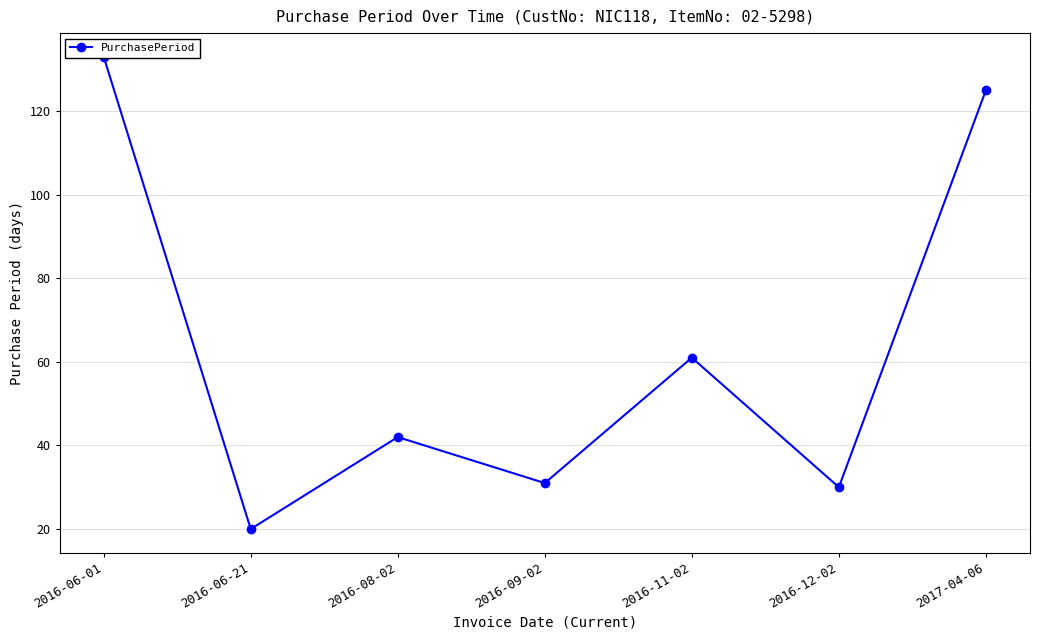

Approximately how many times larger is the value at 2016-11-02 compared to 2016-08-02?

1.5